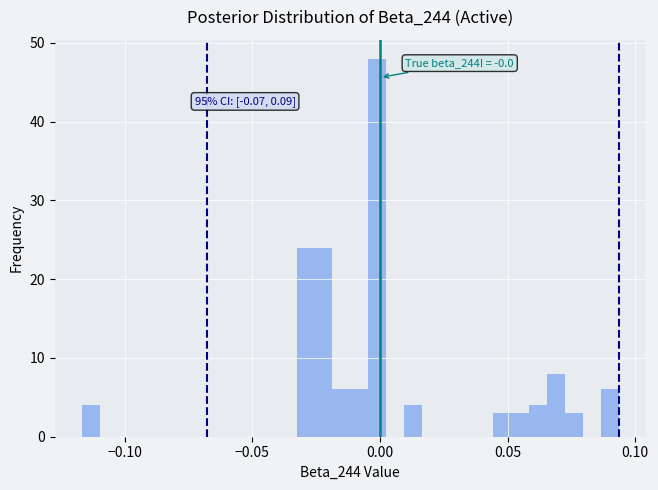

Read against the x-axis, roughly where is the centre of the tallest bar?

0.000